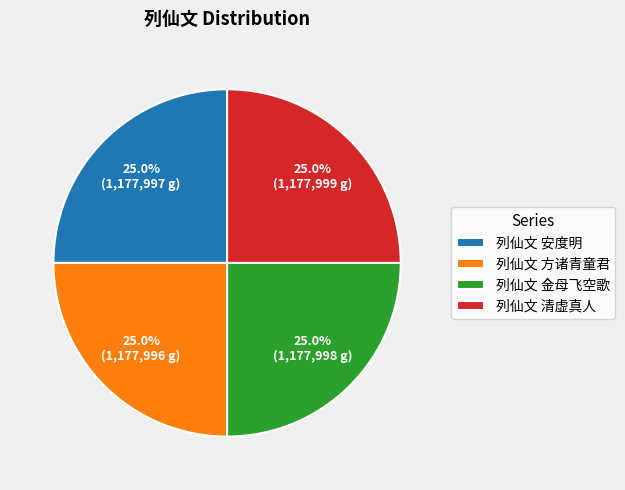

To the nearest percent, what is the average slice percentage?

25%